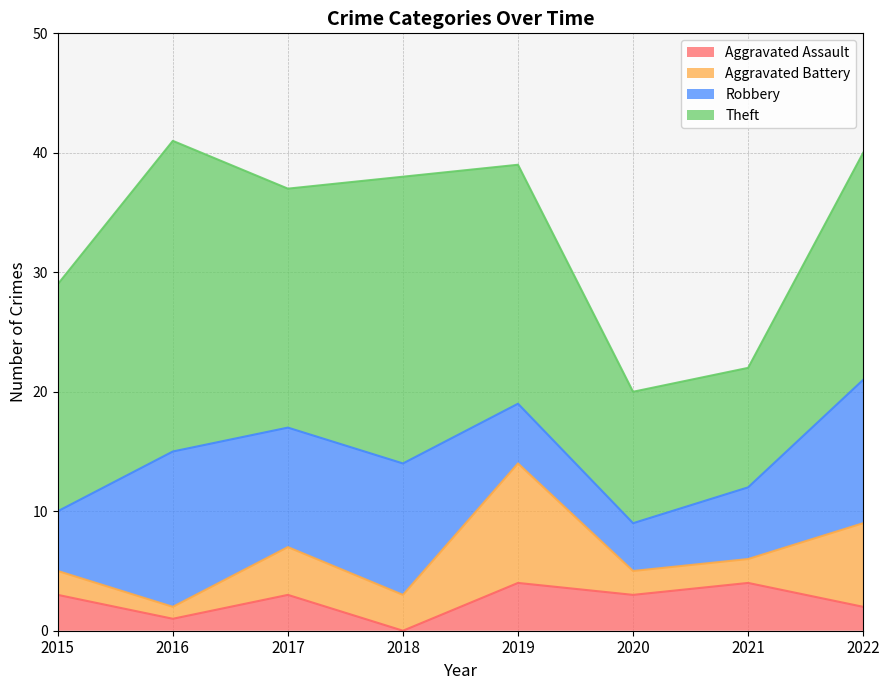

What is the spread (max minus min) of values at 2018?

24